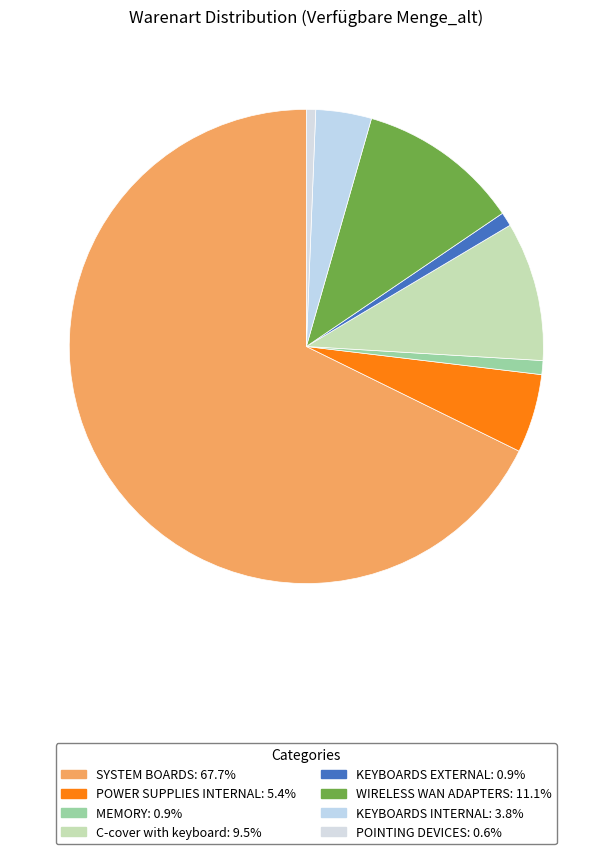

Count the number of slices in the pie.

8